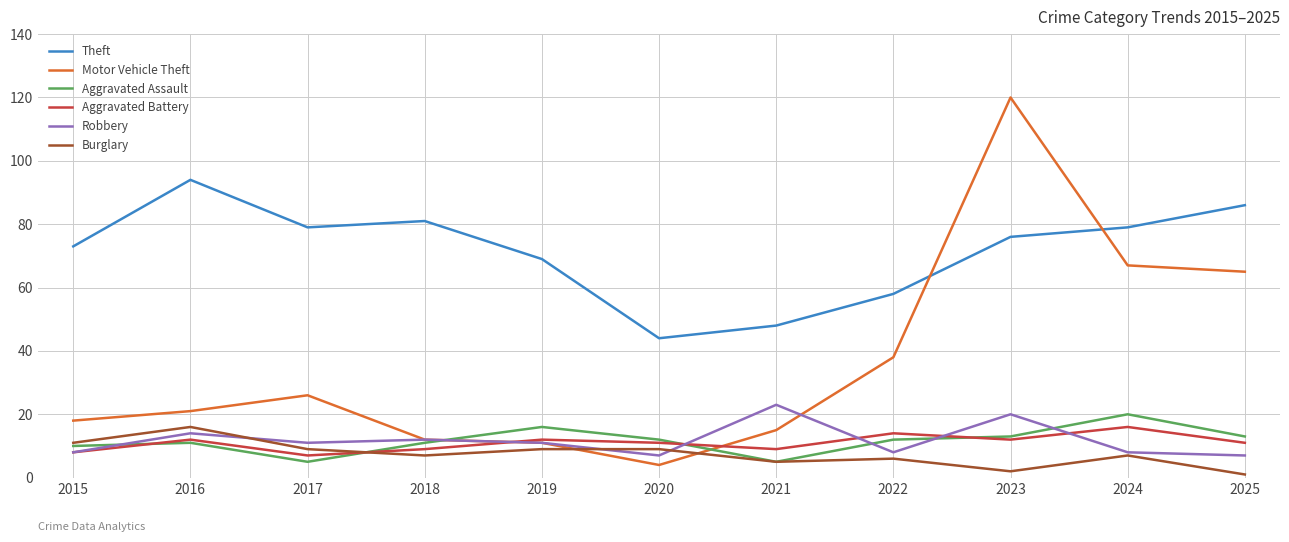

At which category is the sum across all series the highest?

2023